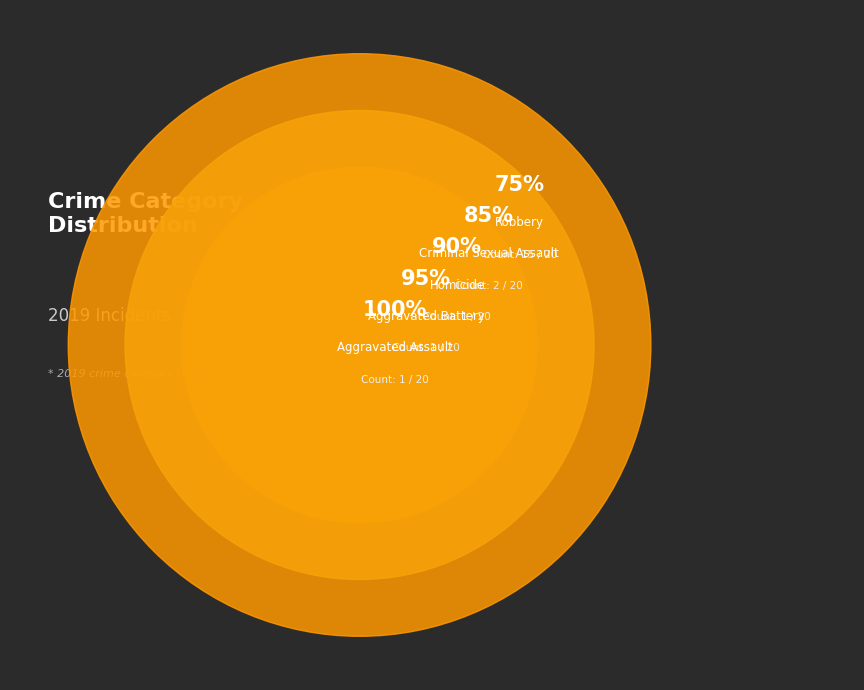

To the nearest percent, what is the difference between the largest and smallest slice percentages?

70%